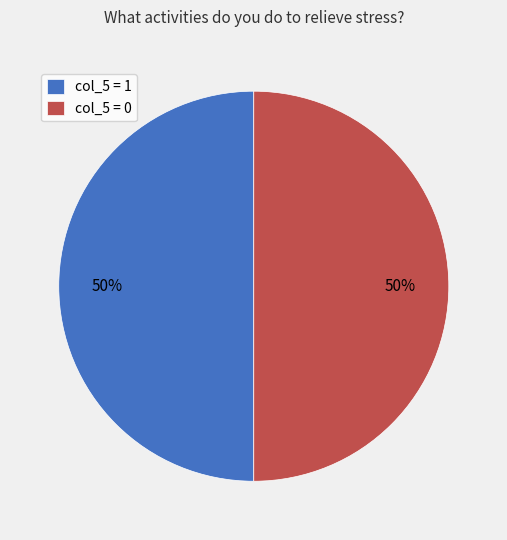

Is it true that col_5 = 0 is 63% of the pie?

False